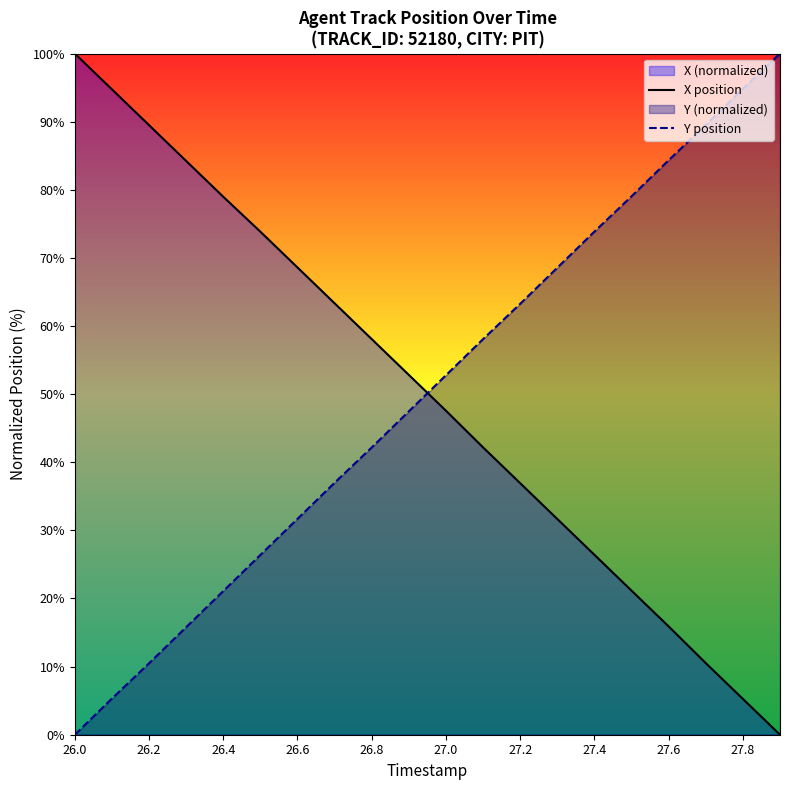

What is the difference between the highest and lowest values at 27.2?

26.3